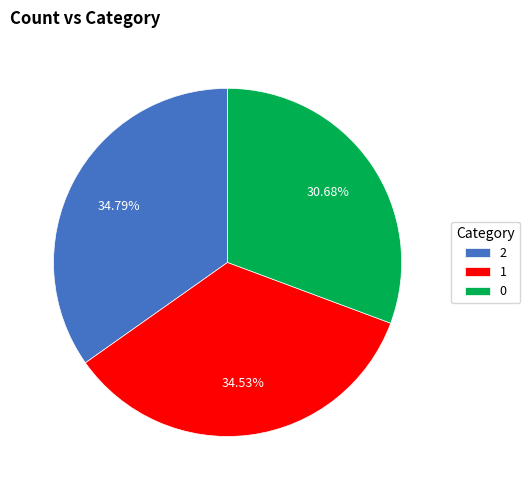

To the nearest percent, what is the average slice percentage?

33%